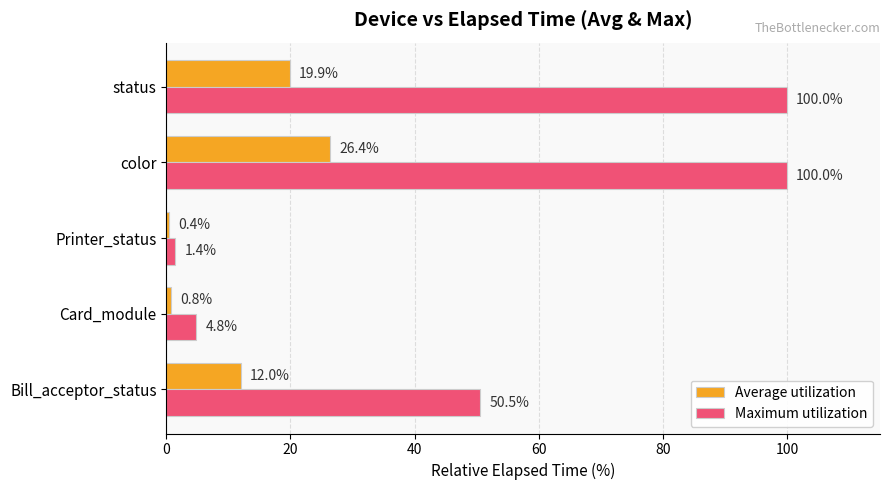

At which category is the sum across all series the highest?

color